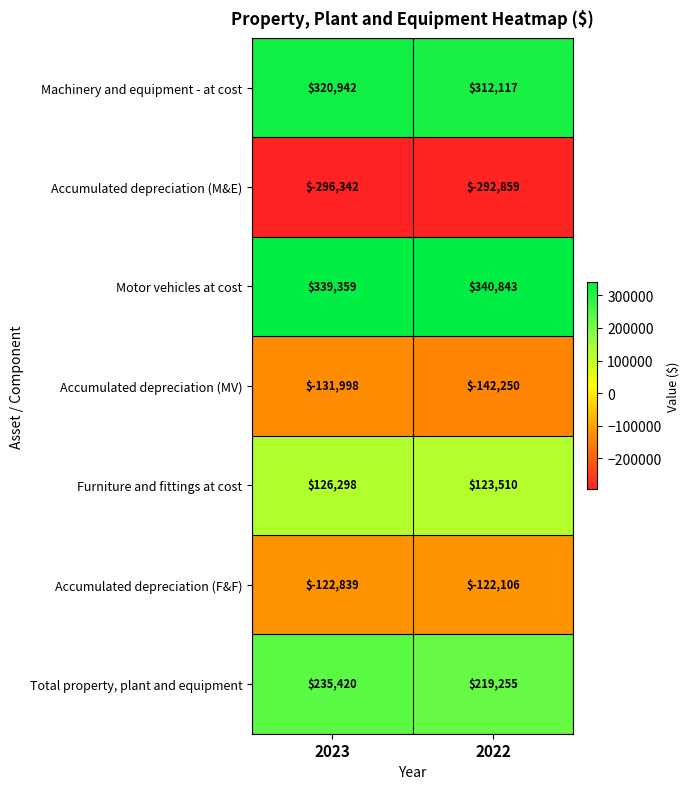

Which category has the highest value across all series?

2022